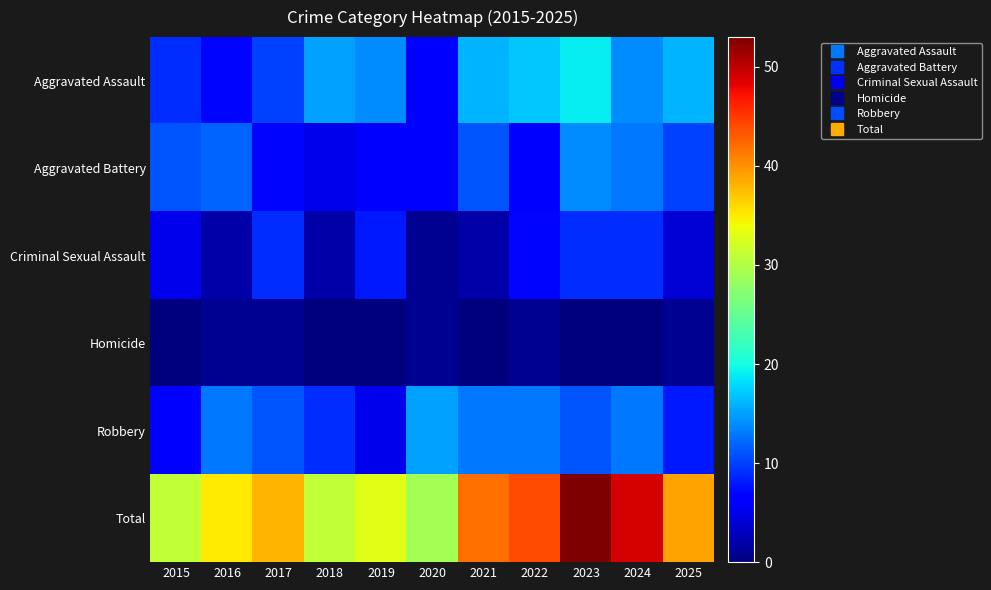

Which series has the largest range (max minus min)?

Total